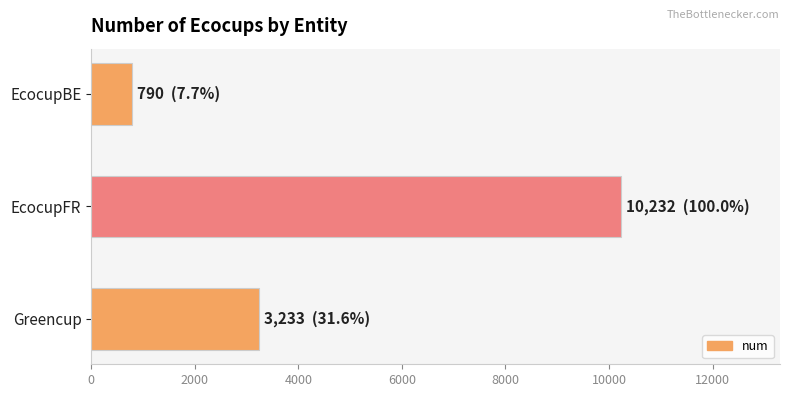

What is the difference between the values at Greencup and EcocupBE?

2443